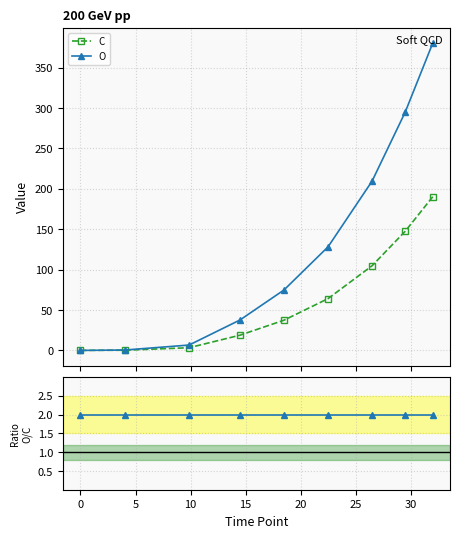

What is the value of the O point at the 7th from the left?

209.5